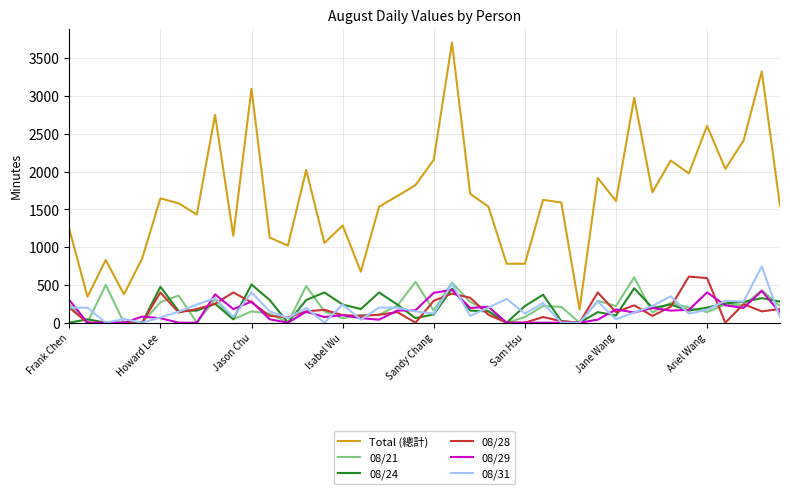

Which series has the largest total across all categories?

Total (總計)